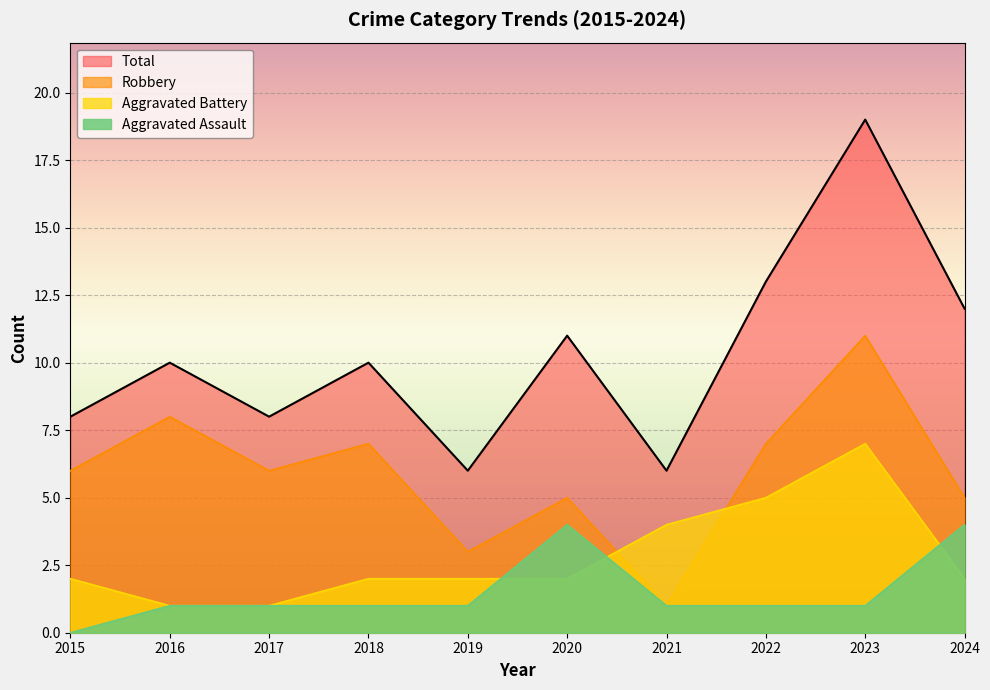

The value of Total at 2024 is 12. True or false?

True